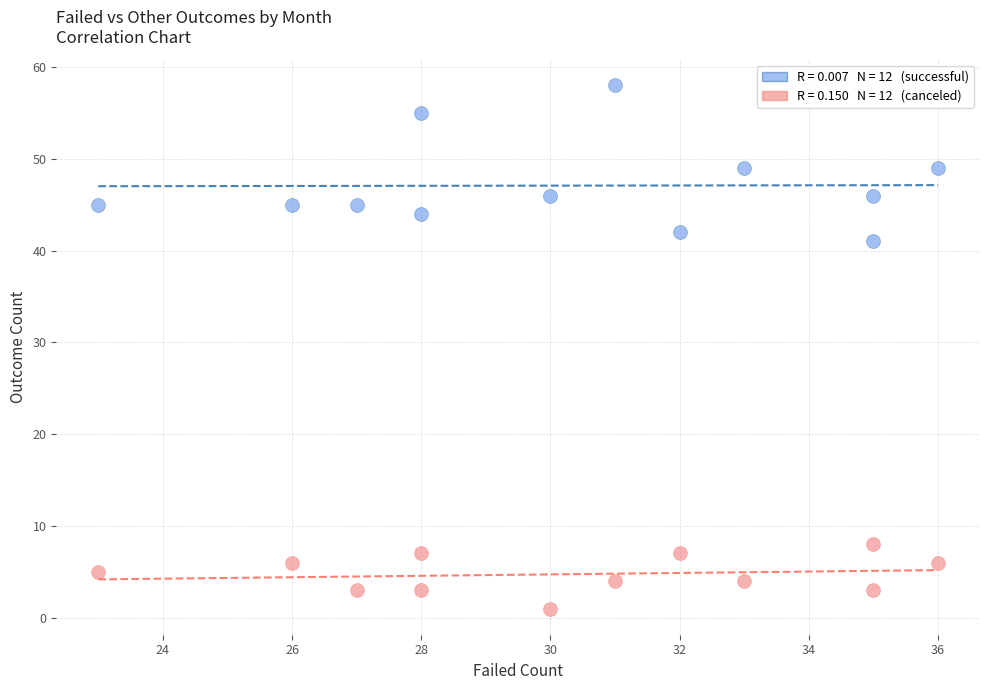

Across all series, what Y value is closest to 29?

41